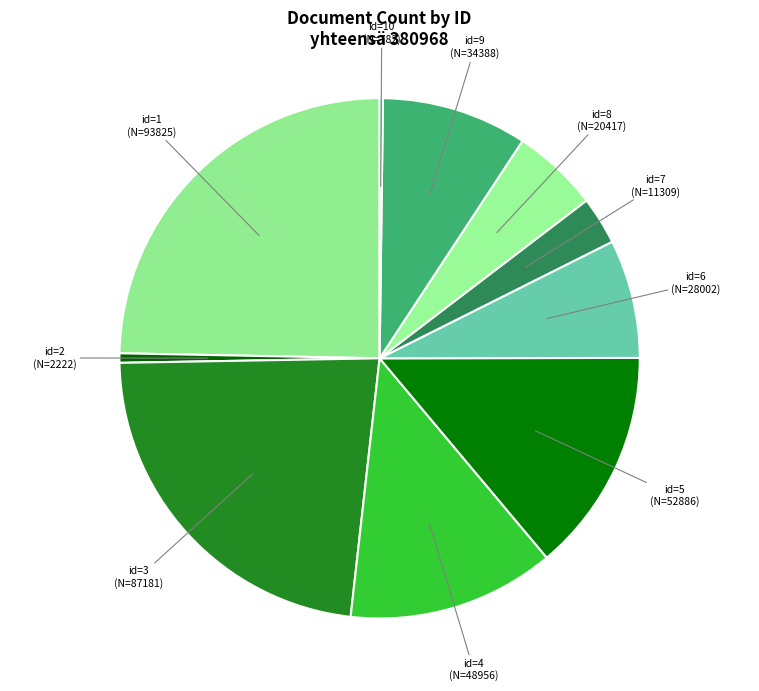

Which category has the biggest portion of the pie?

id=1 (N=93825)